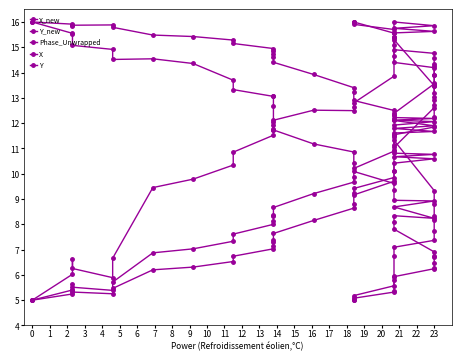

At 8, list the series in order from smallest to largest.

X_new, X, Y_new, Phase_Unwrapped, Y